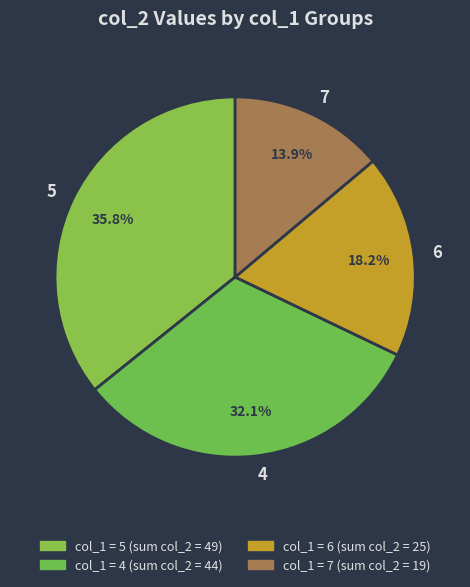

How many slices are in this pie chart?

4